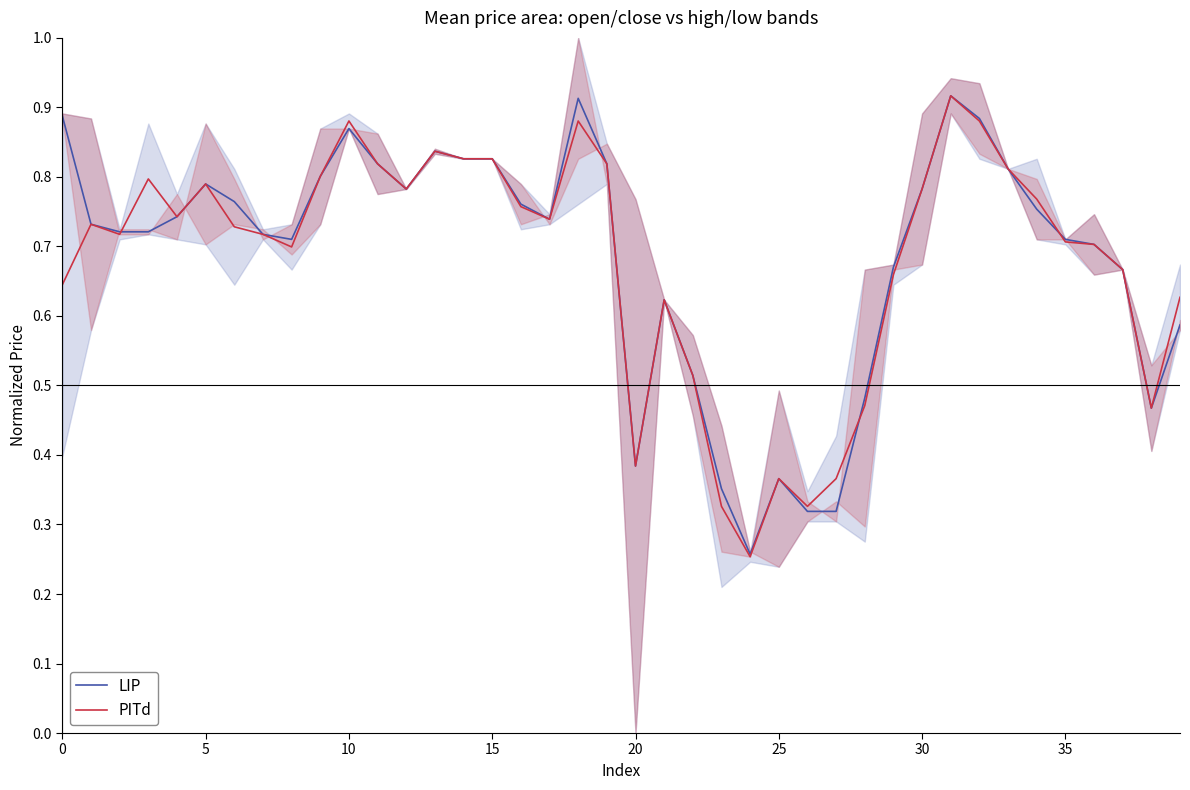

How many PITd values are between 0 and 1?

40